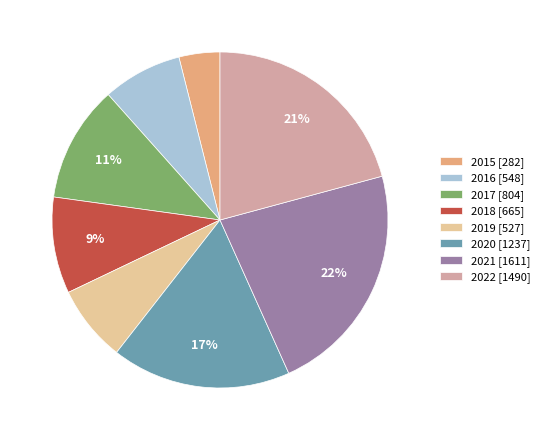

To the nearest percent, what is the difference between the 2021 and 2019 slice percentages?

15%